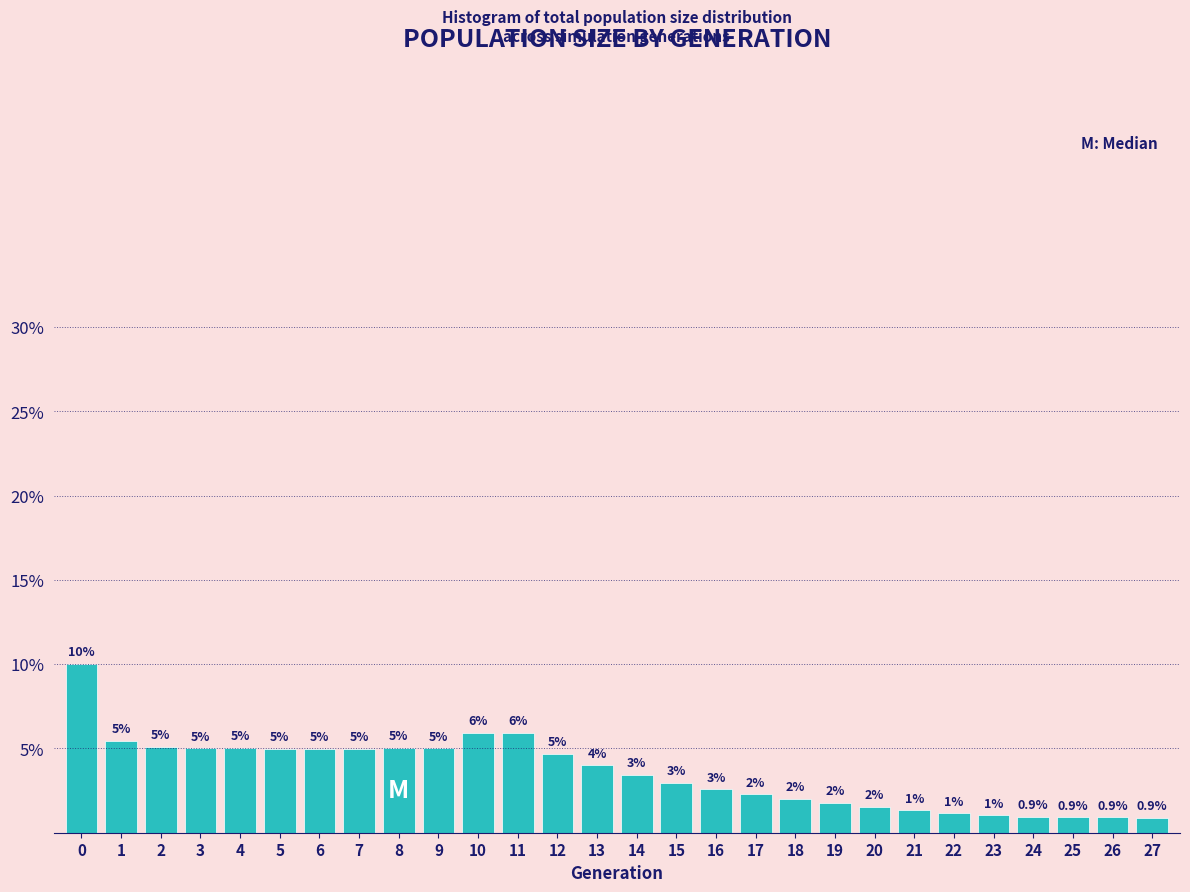

What is the value of the 28th bar from the left?

0.9